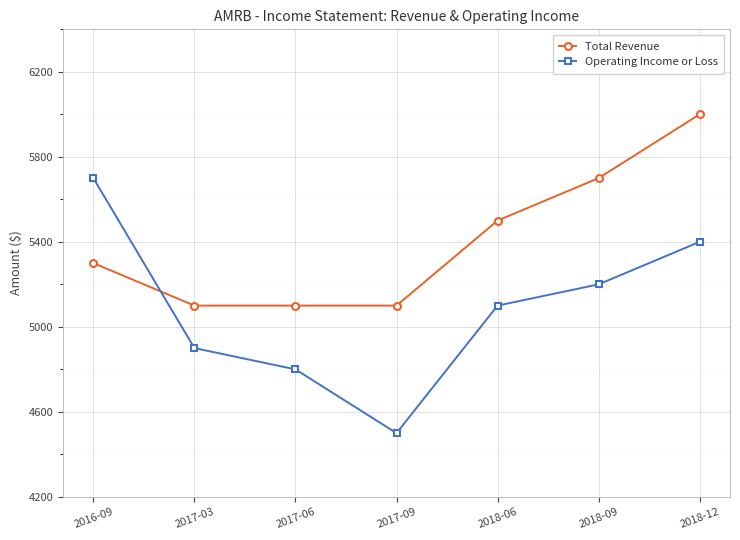

How many times do Operating Income or Loss and Total Revenue cross each other?

1